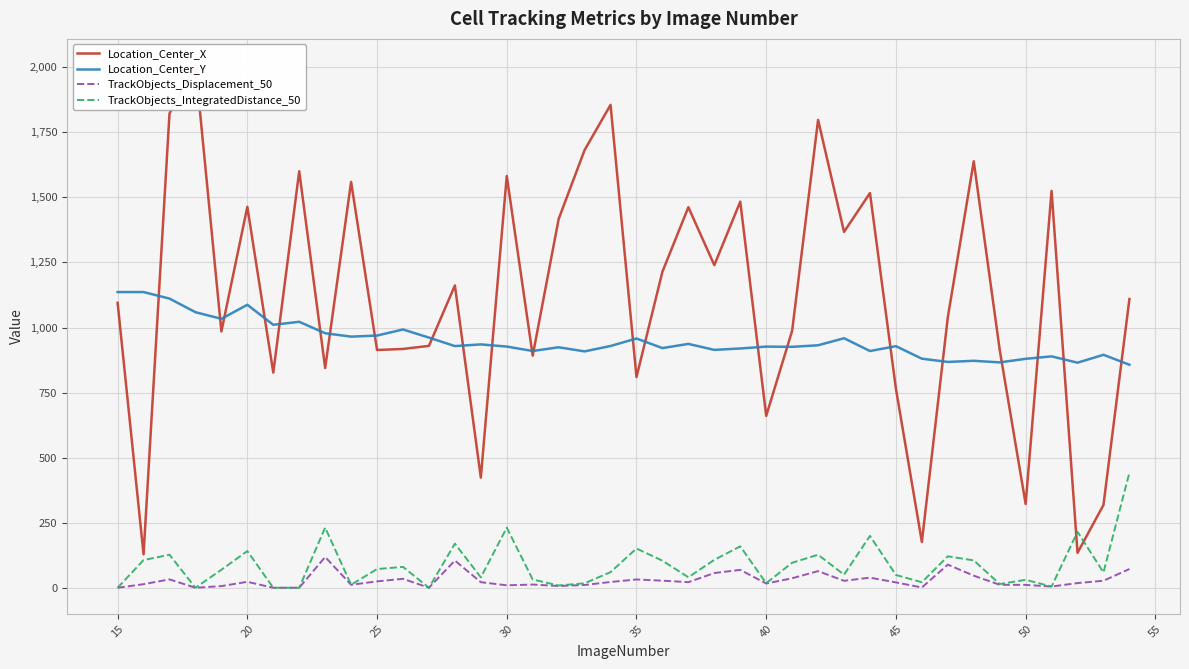

What is the lowest value of the Location_Center_Y series?

857.0